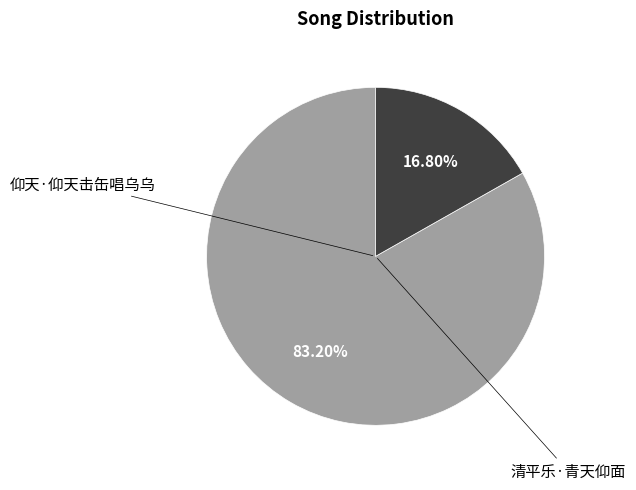

Is there any slice that represents more than half of the pie?

Yes